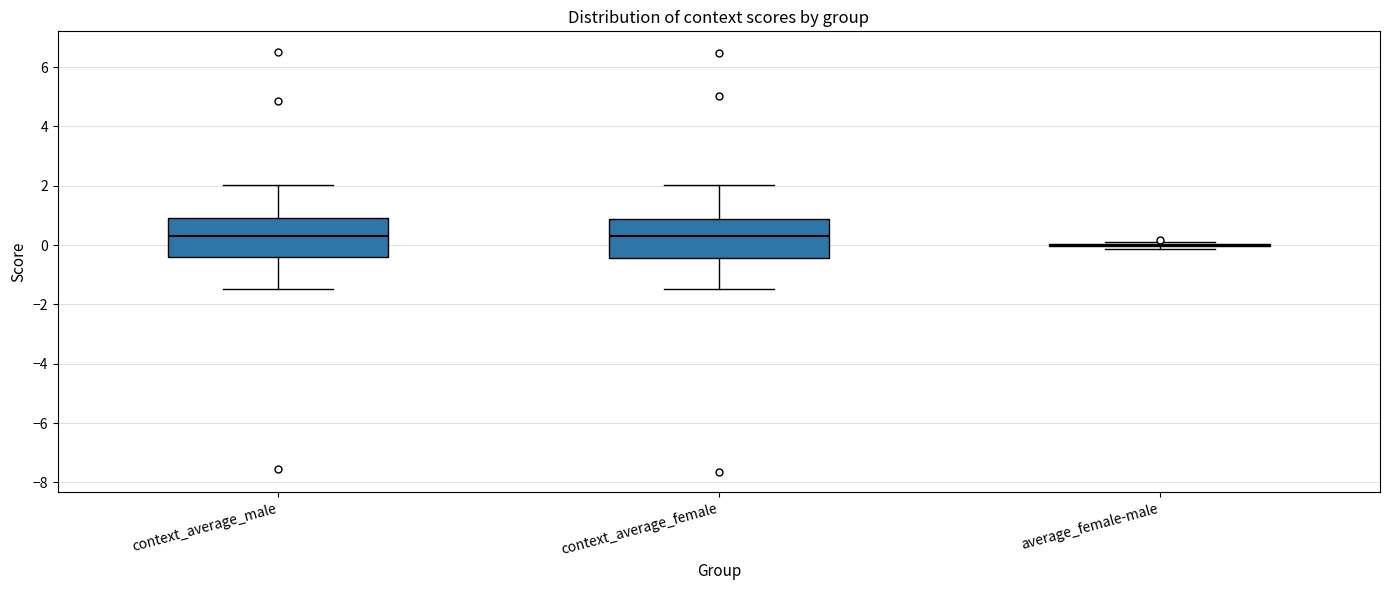

Reading left to right, read every box against the y-axis: the position of its median line, the range the box covers, and the ends of its whiskers. The values are not printed on the chart, so give them approximately, as read against the axis.

context_average_male: median 0.4, box -0.4 to 1.0, whiskers -1.4 to 2.0
context_average_female: median 0.2, box -0.4 to 0.8, whiskers -1.4 to 2.0
average_female-male: box collapsed to a line at 0.0, whiskers -0.2 to 0.2